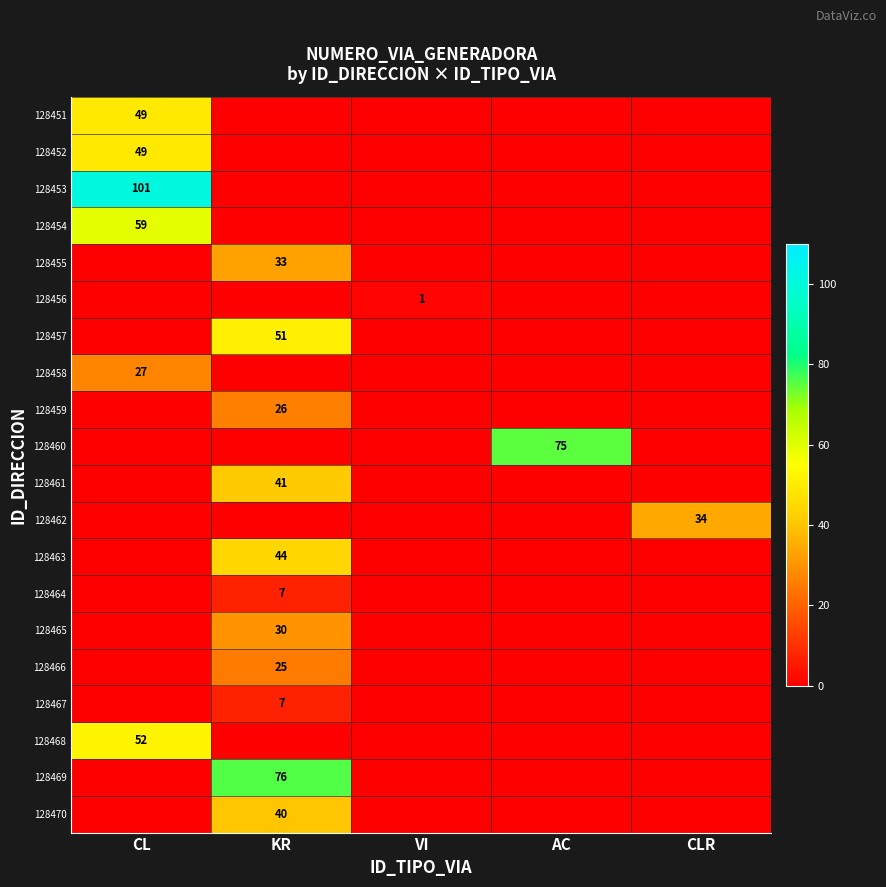

Is it true that 128455 equals 33 at KR?

True